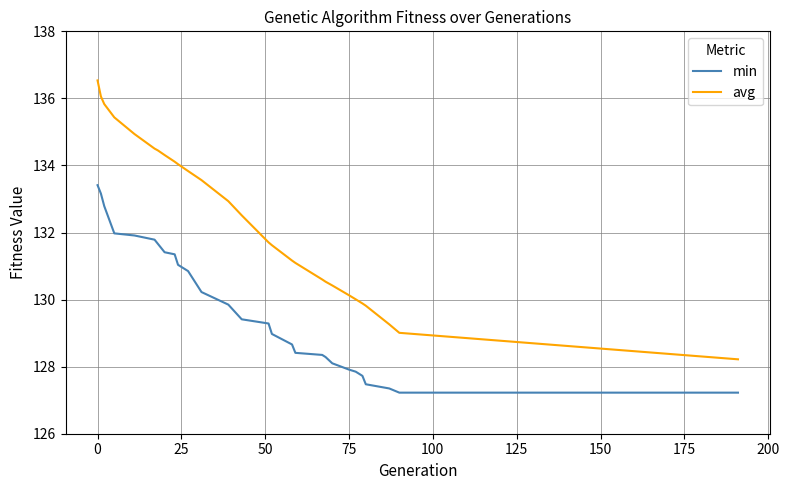

Which series has the largest total across all categories?

avg